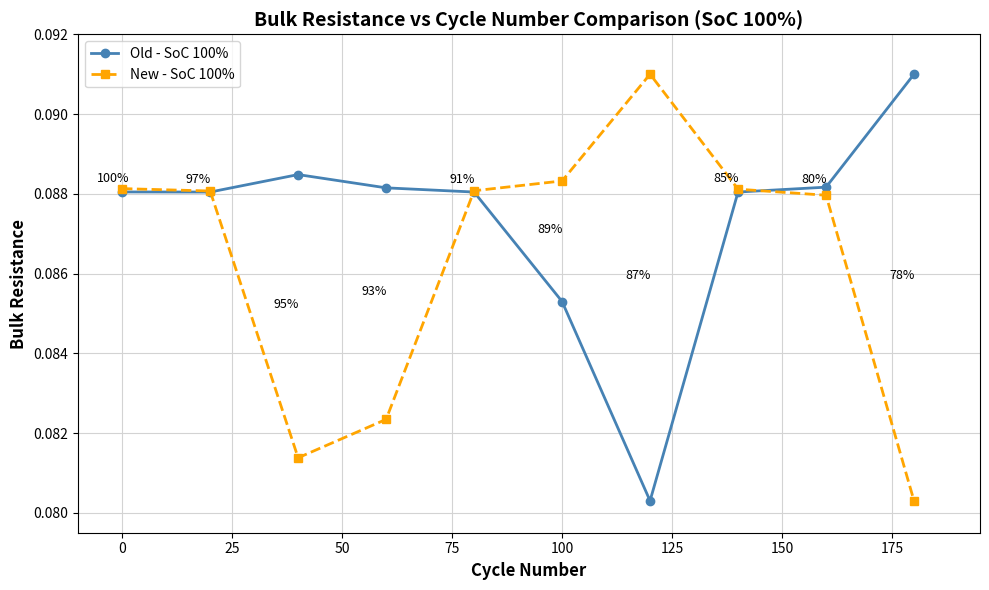

Count the New - SoC 100% values in the range 0 to 1.

10